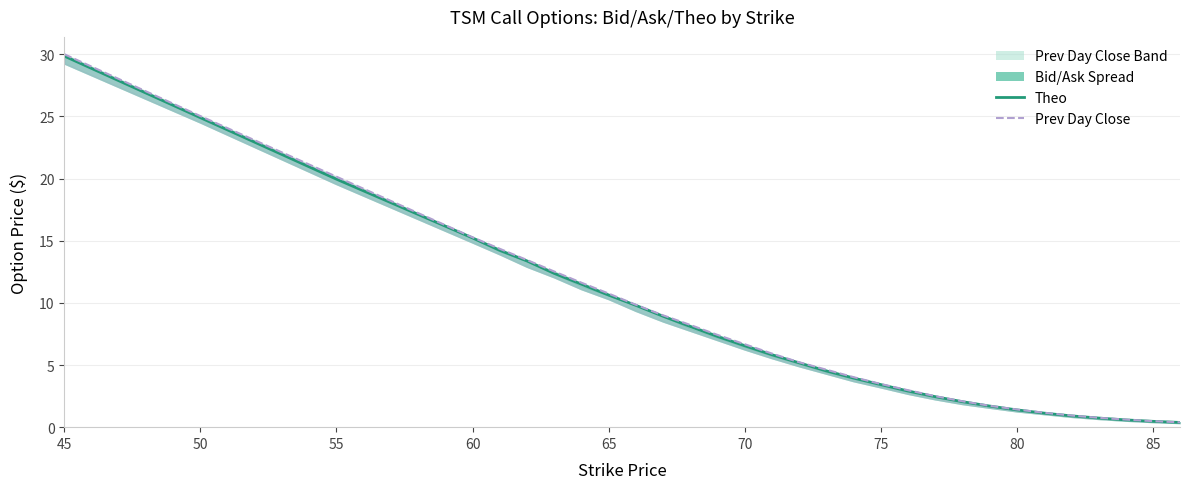

Does the chart display data point markers on the line(s)?

No